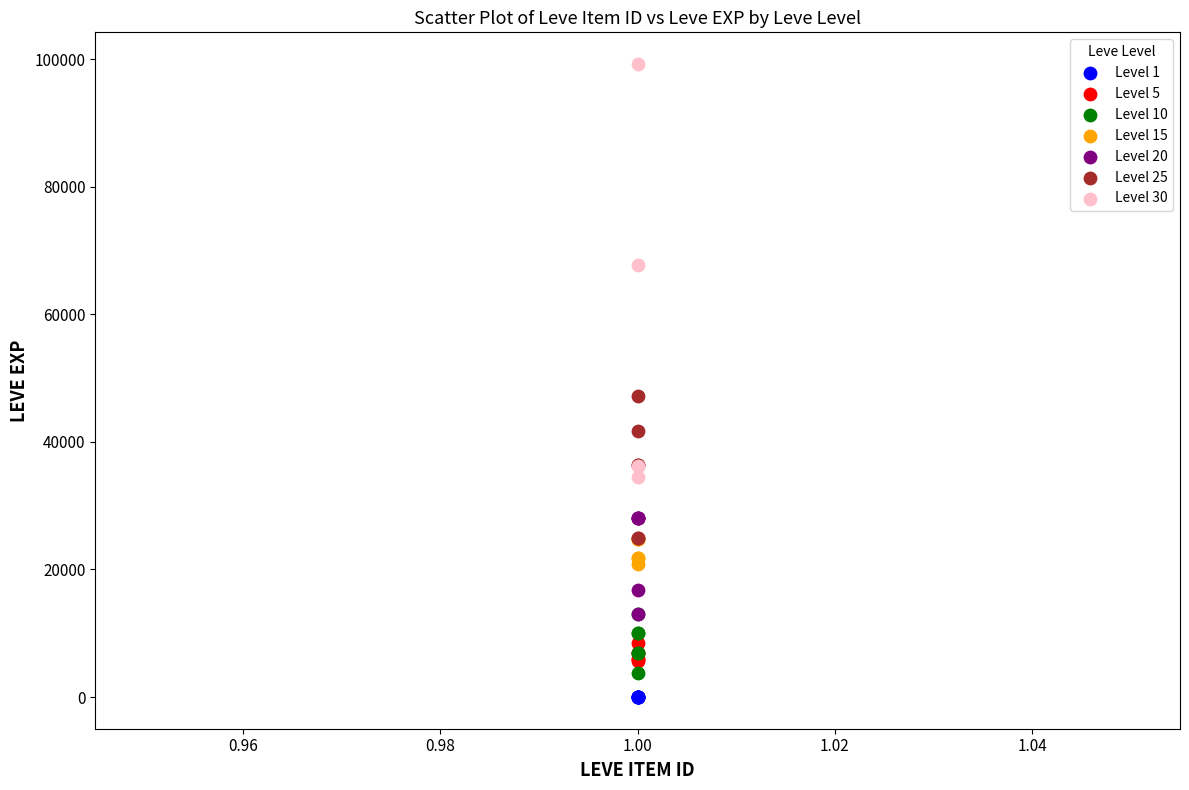

Which series has the largest Y range (max minus min)?

Level 30